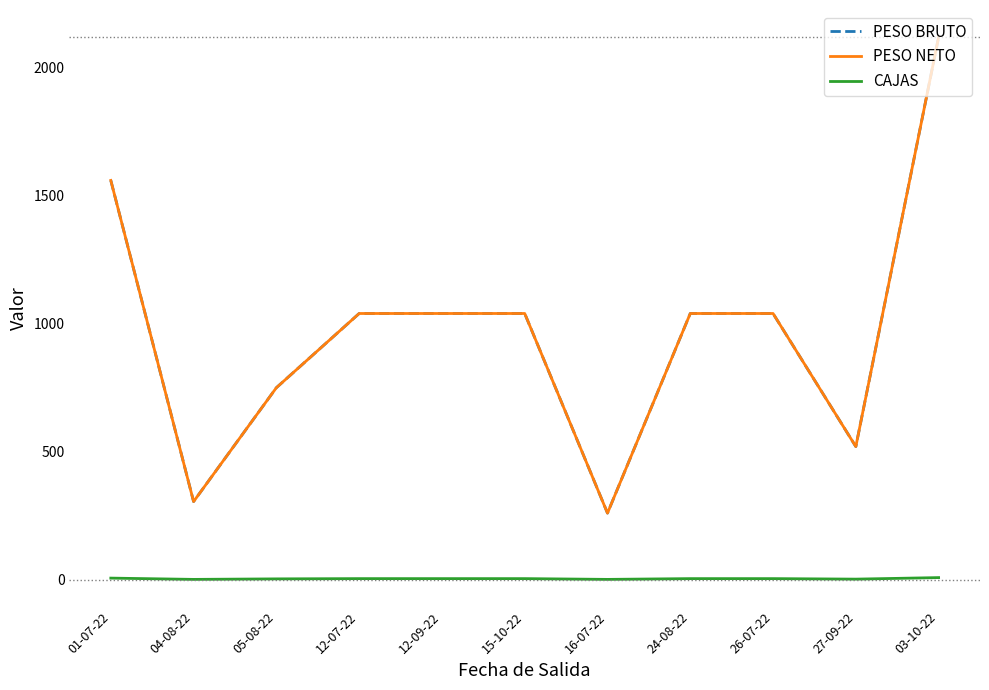

Reading left to right, list all the values displayed in this chart.

PESO BRUTO: 01-07-22=1560.0	04-08-22=305.1	05-08-22=750.0	12-07-22=1040.0	12-09-22=1040.0	15-10-22=1040.0	16-07-22=260.0	24-08-22=1040.0	26-07-22=1040.0	27-09-22=520.0	03-10-22=2120.0
PESO NETO: 01-07-22=1560.0	04-08-22=305.1	05-08-22=750.0	12-07-22=1040.0	12-09-22=1040.0	15-10-22=1040.0	16-07-22=260.0	24-08-22=1040.0	26-07-22=1040.0	27-09-22=520.0	03-10-22=2120.0
CAJAS: 01-07-22=6.0	04-08-22=1.0	05-08-22=3.0	12-07-22=4.0	12-09-22=4.0	15-10-22=4.0	16-07-22=1.0	24-08-22=4.0	26-07-22=4.0	27-09-22=2.0	03-10-22=8.0